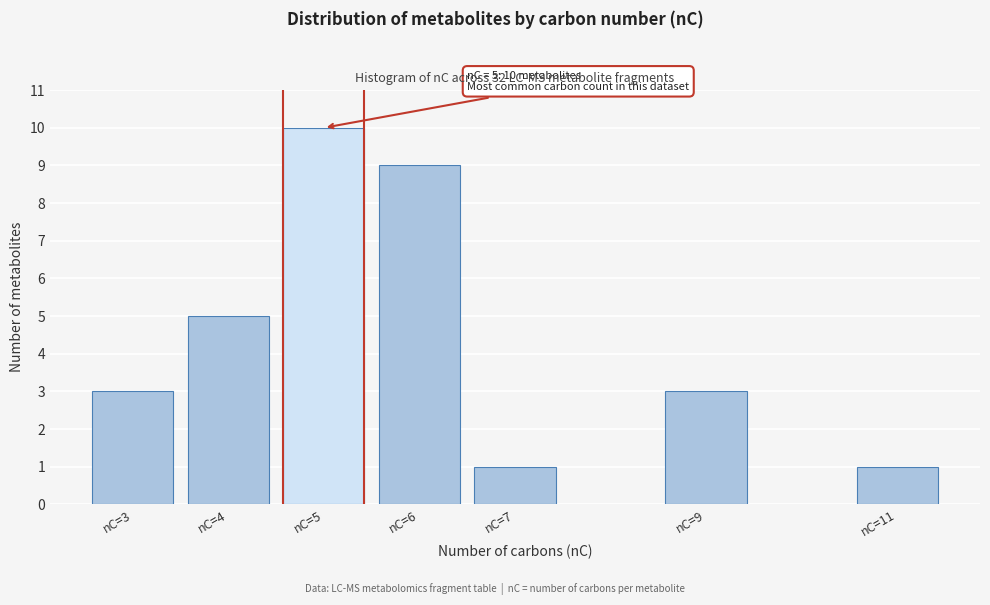

Reading left to right, transcribe all the data shown in this chart.

3	5	10	9	1	3	1